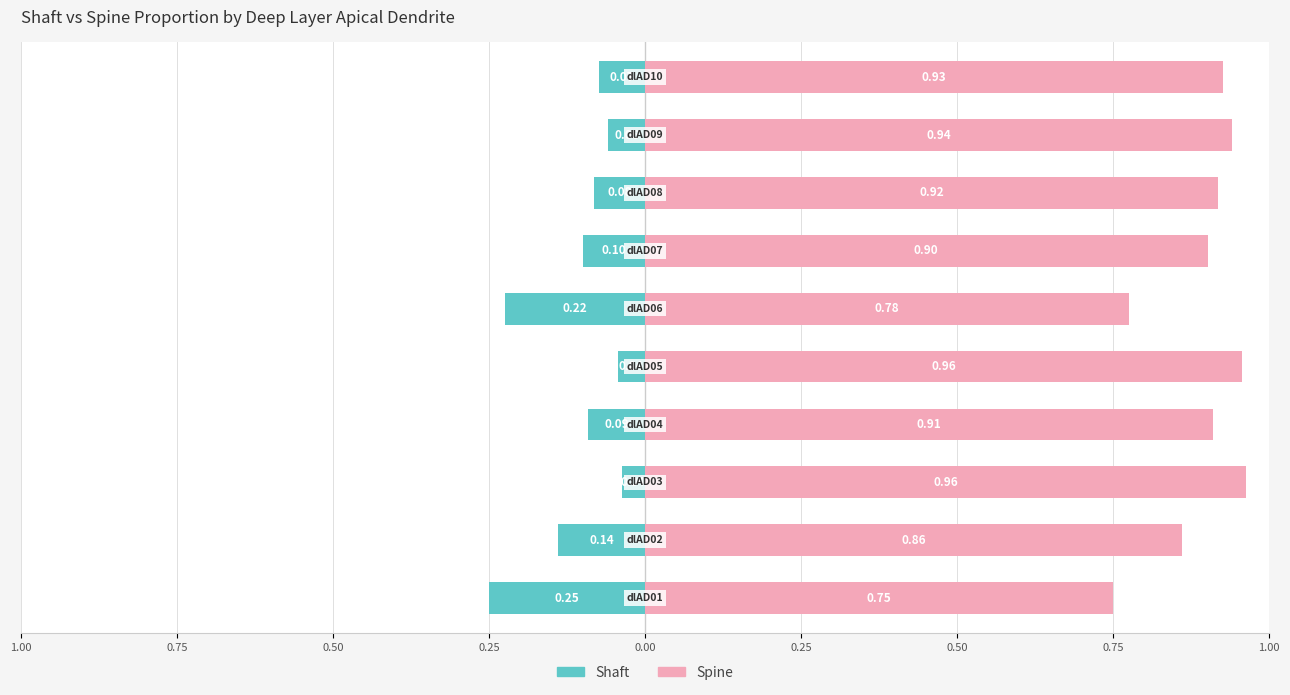

Which has a higher value, 1.00 or 0.75?

1.00